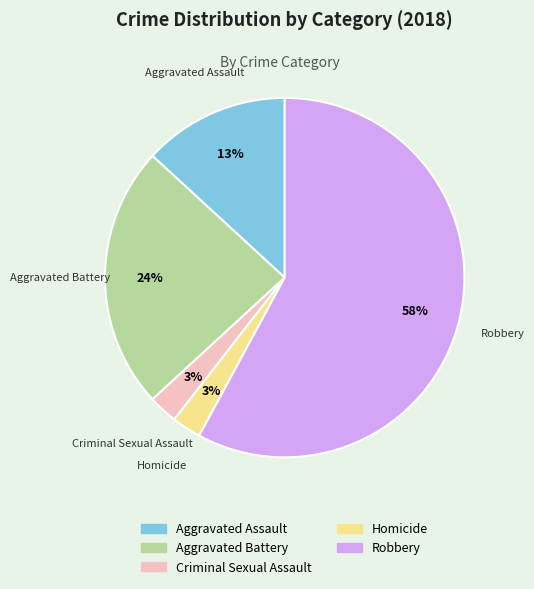

To the nearest percent, what is the difference between the Aggravated Battery and Homicide slice percentages?

21%